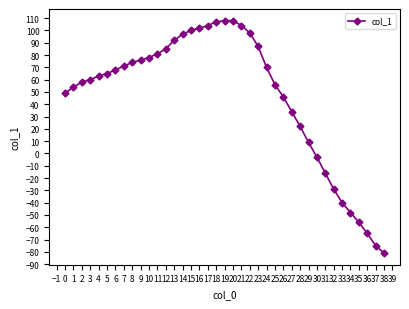

What value does the data have at 34?

-48